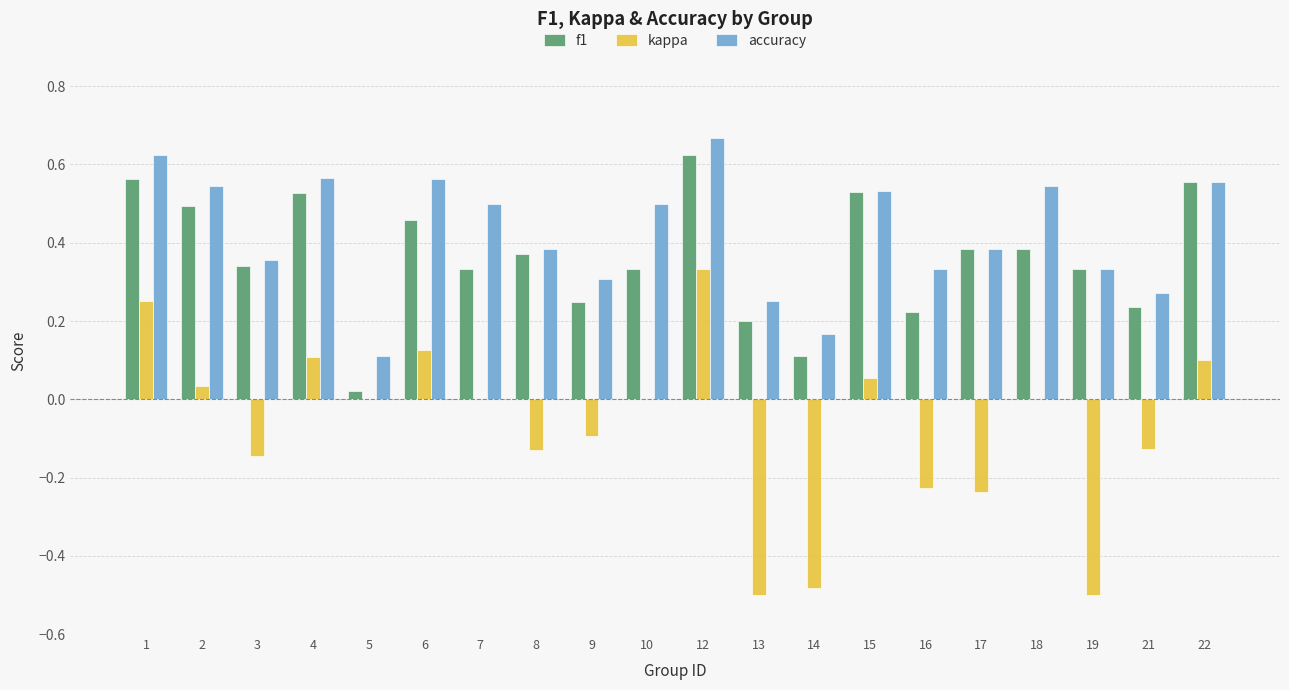

Which series has the largest total across all categories?

accuracy